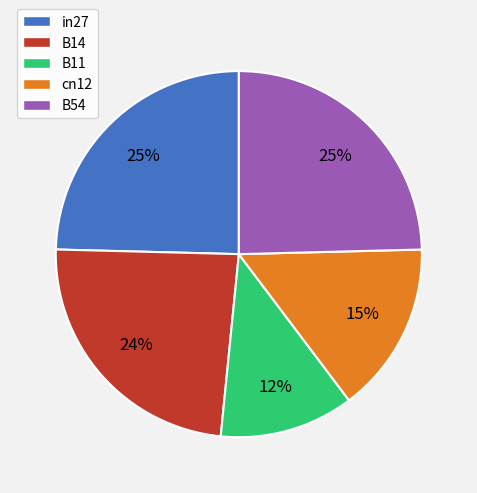

To the nearest percent, what is the difference between the B54 and B14 slice percentages?

1%